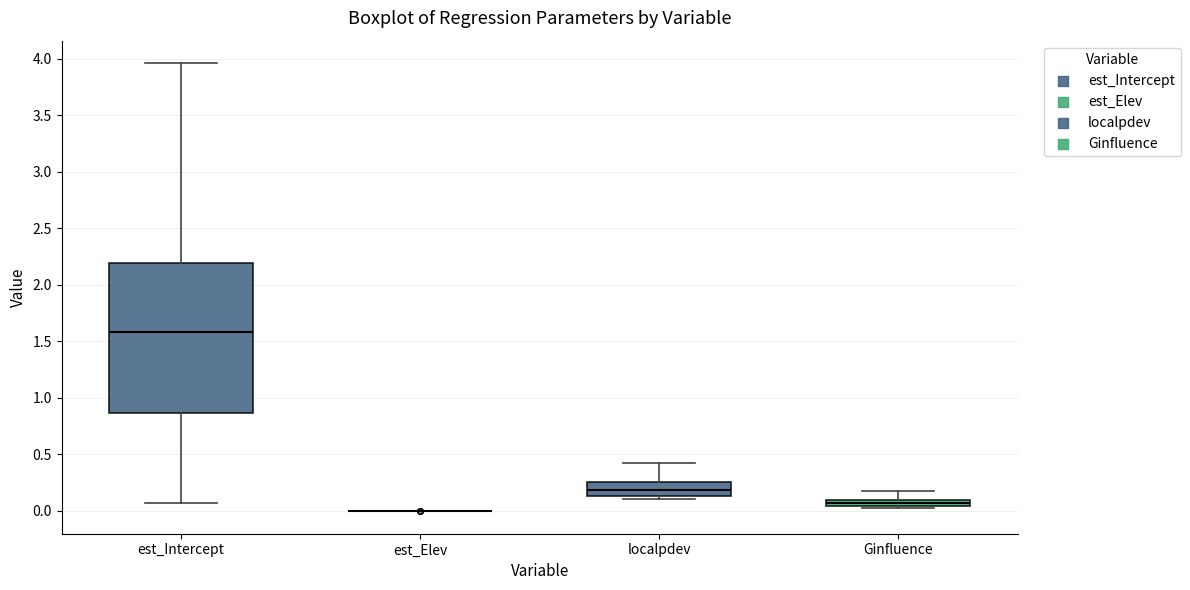

Where does the median line of the box for est_Intercept sit on the y-axis? The values are not printed on the chart, so give them approximately, as read against the axis.

1.60